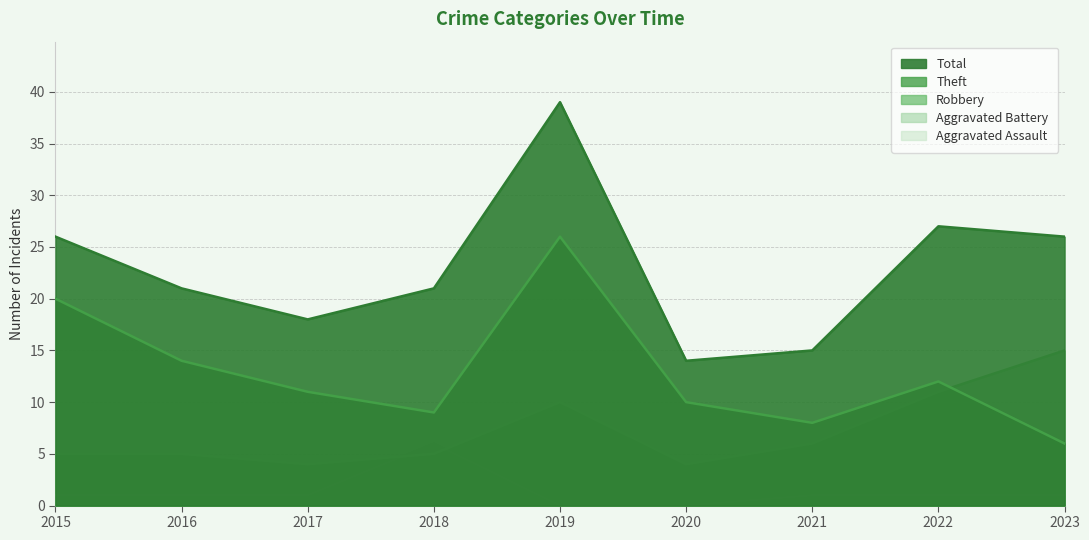

What is the sum of all Aggravated Assault values?

13